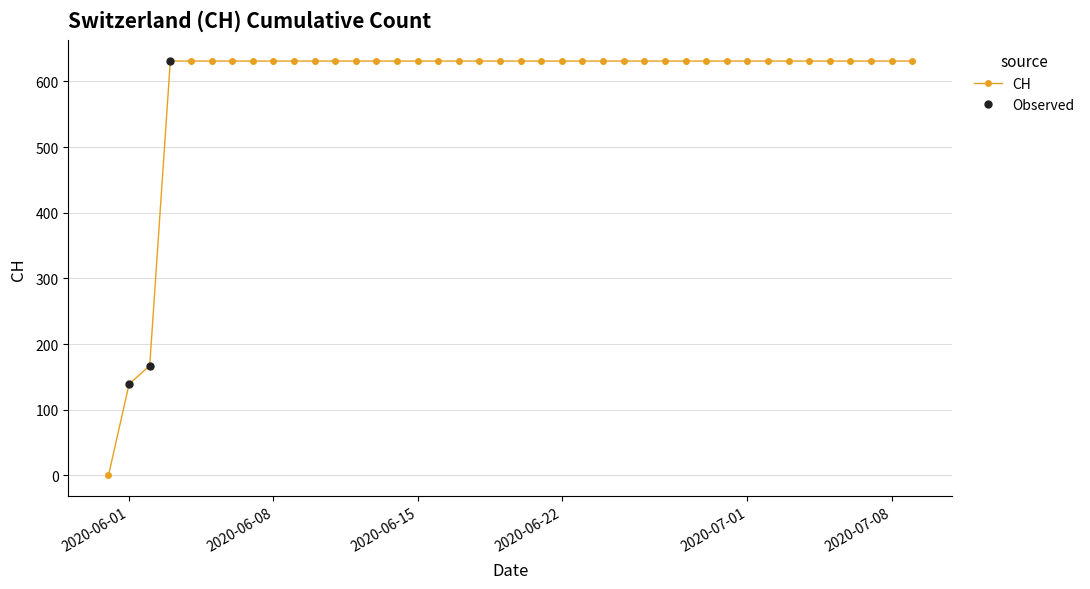

True or false: the data has more than 1 interior local peaks.

False